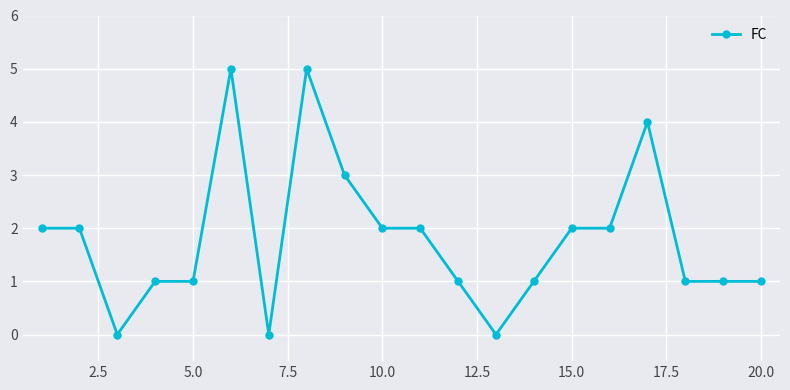

How many values are below 2?

10